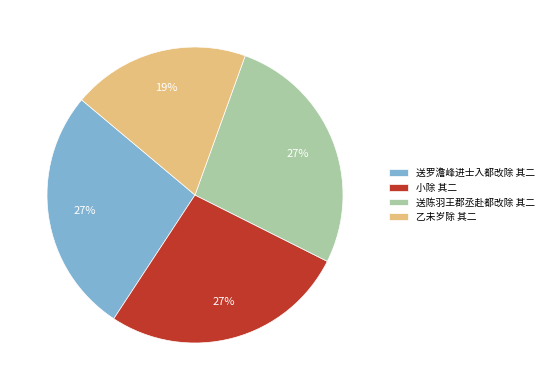

Approximately how many times larger is the value at 乙未岁除 其二 compared to 送罗澹峰进士入都改除 其二?

0.7